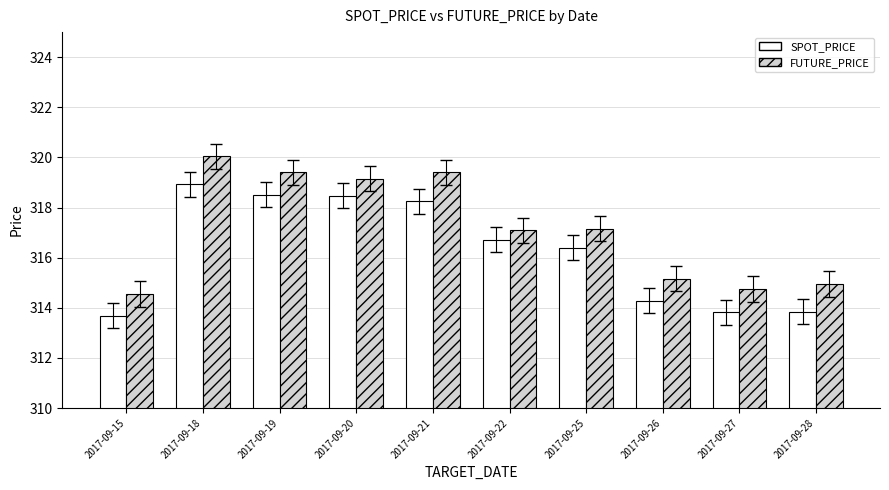

At 2017-09-22, list the series in order from smallest to largest.

SPOT_PRICE, FUTURE_PRICE